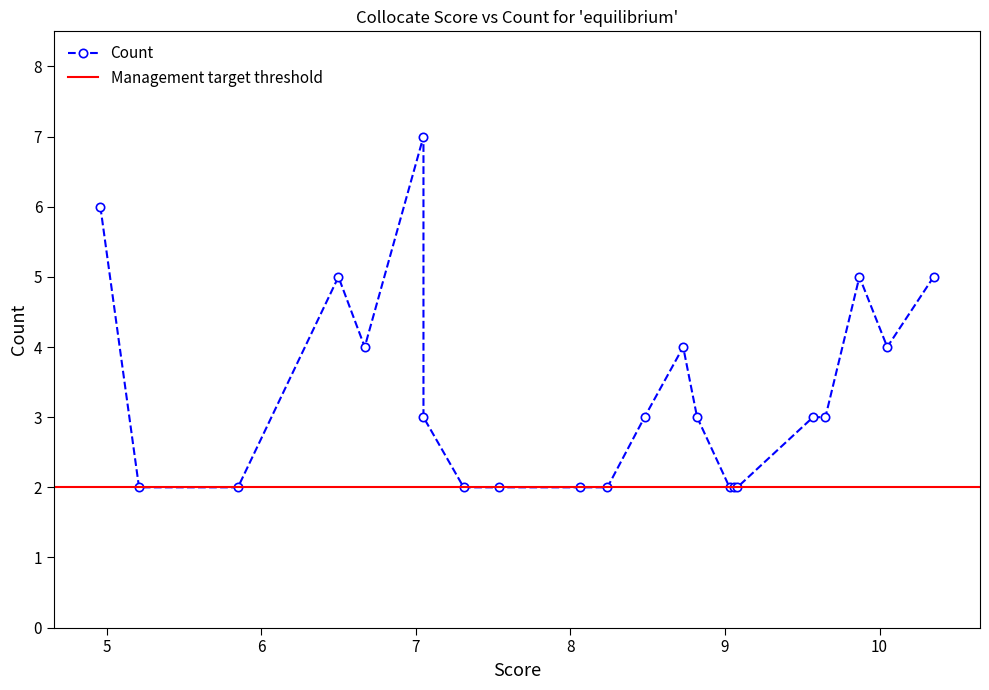

What is the ratio of the value at 6.67 to the value at 8.06?

2.0